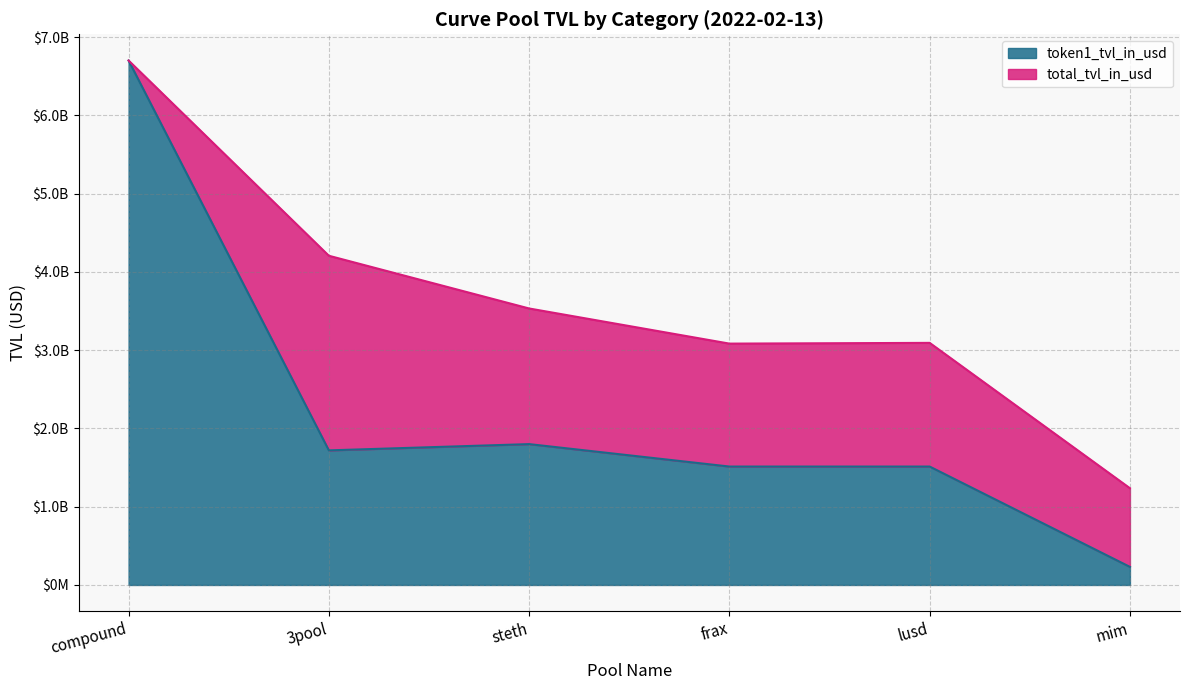

How many times do frax and lusd cross each other?

2